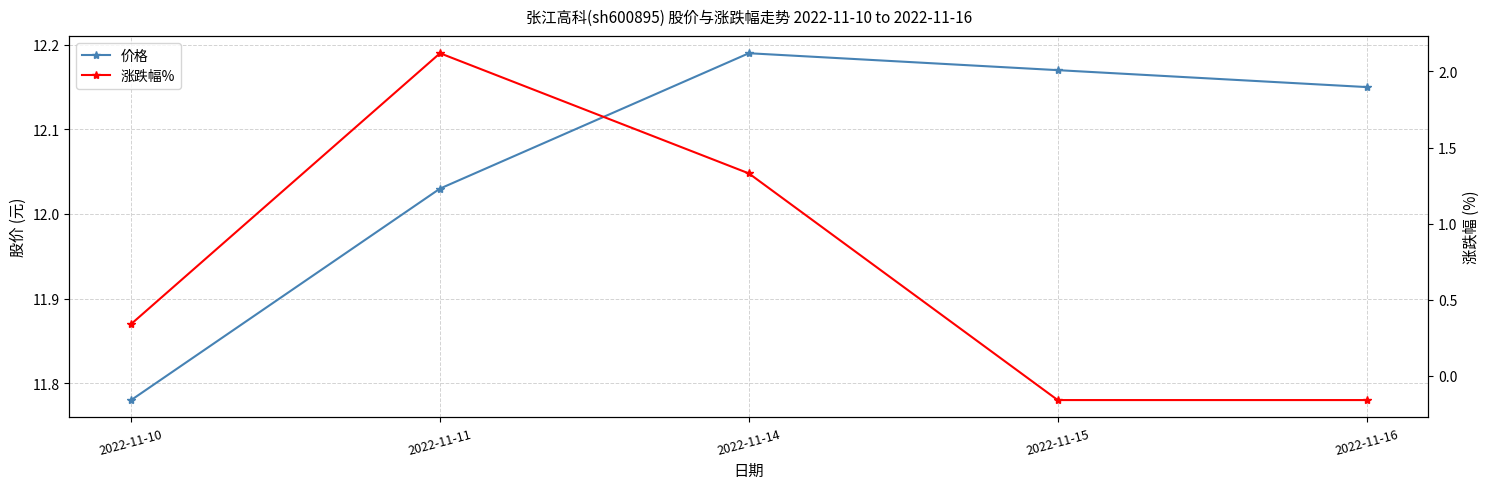

True or false: 涨跌幅% and 价格 intersect in this chart.

False